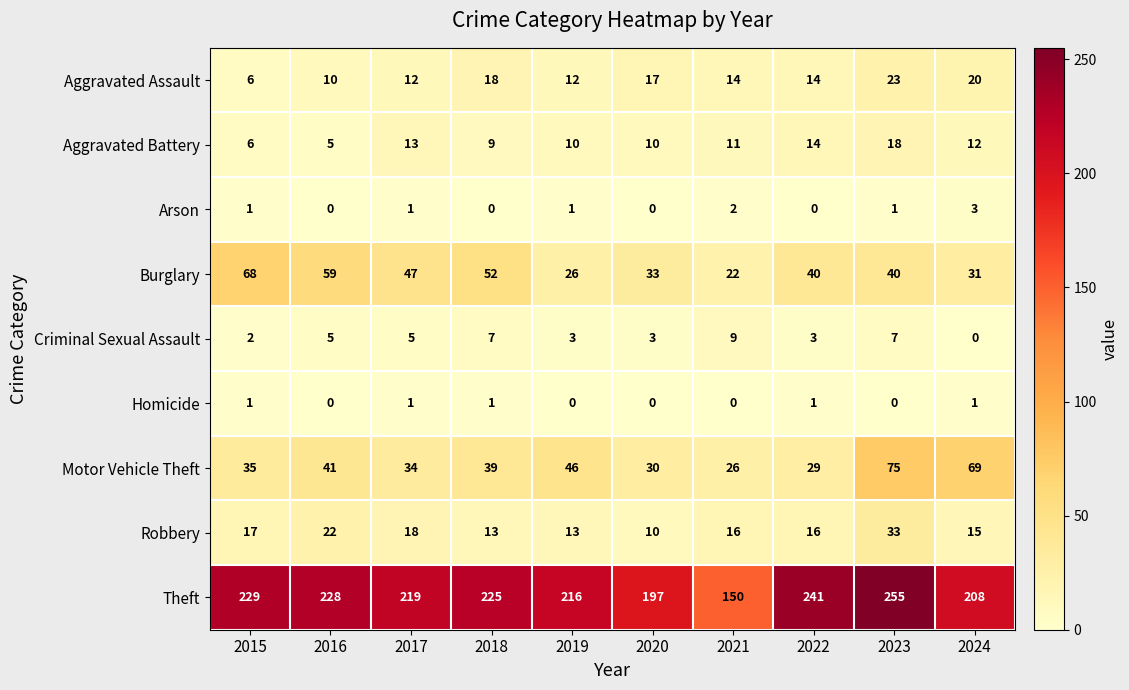

Count the Arson values in the range 0 to 1.

8